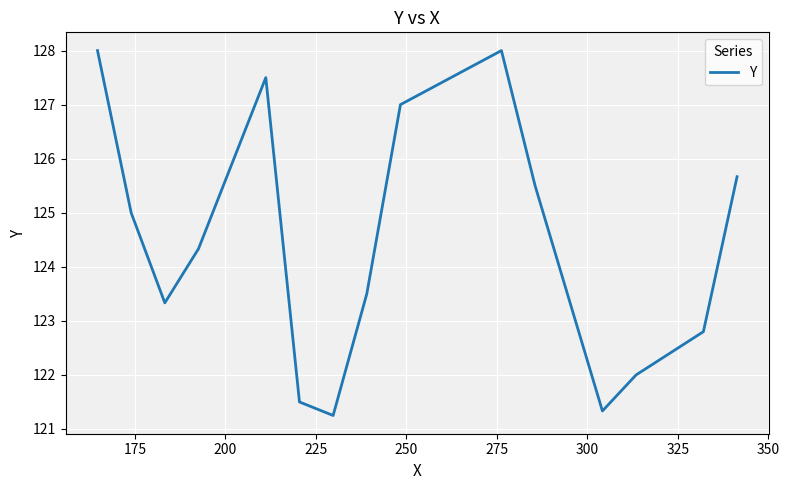

What is the maximum value shown in the chart?

128.0